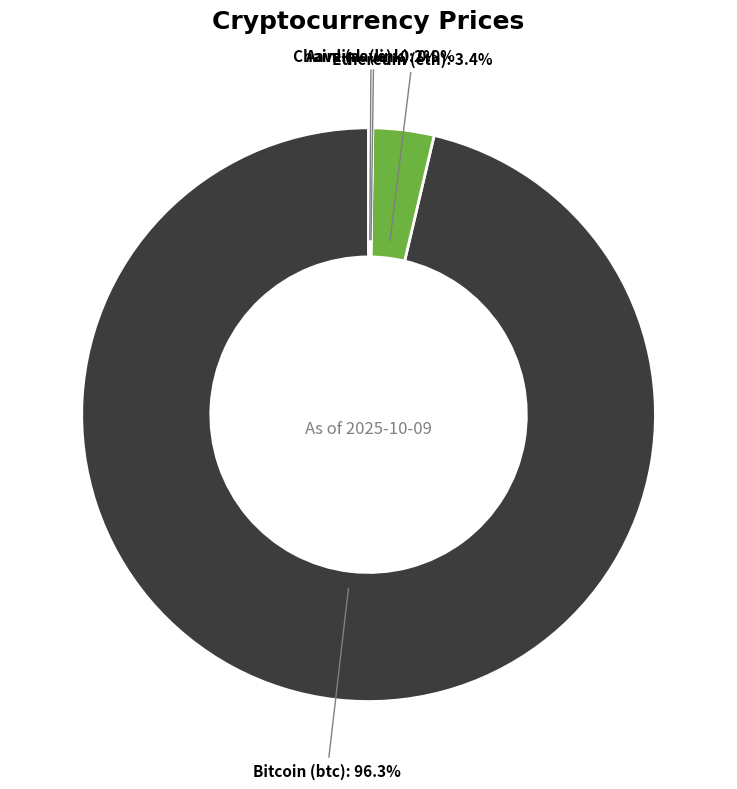

Is there any slice that represents more than half of the pie?

Yes